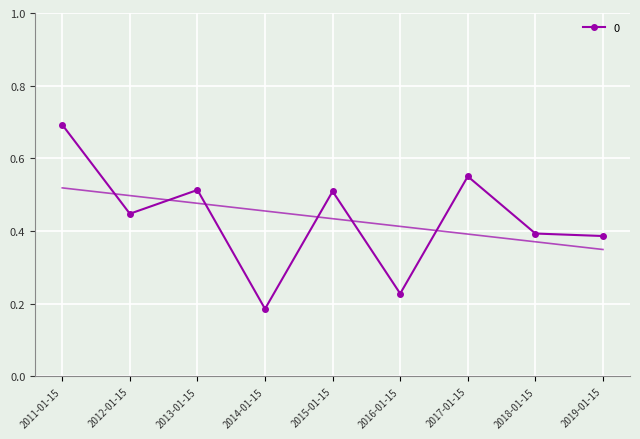

The value at 2013-01-15 is 0.7. True or false?

False